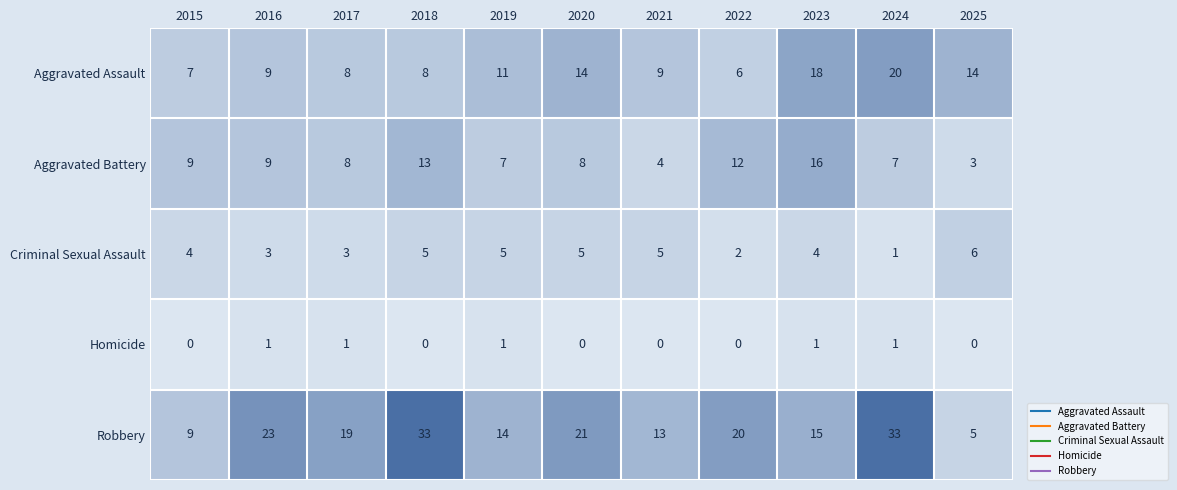

What is the sum of all Aggravated Battery values?

96